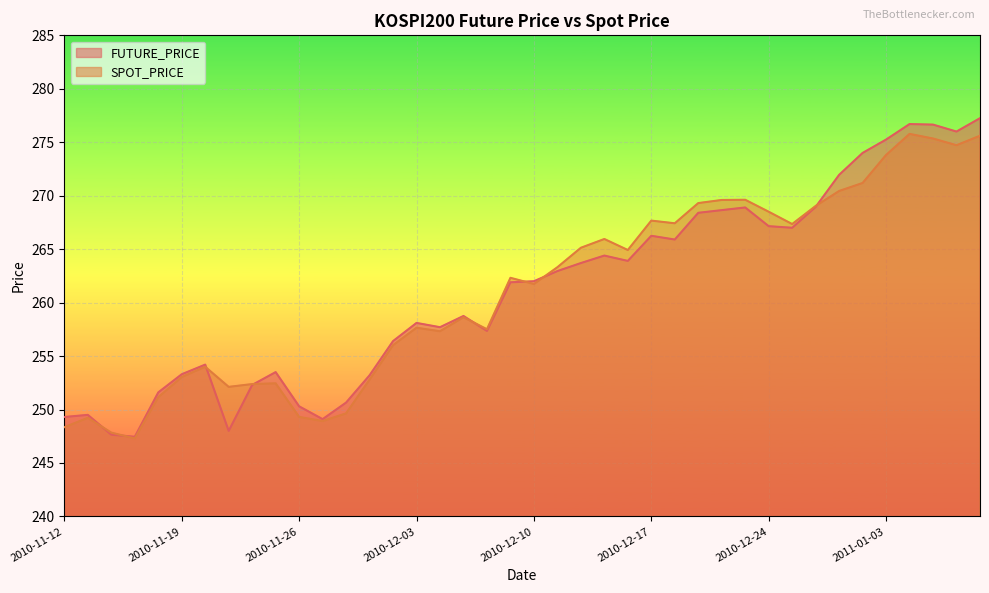

Which category has the lowest value in the FUTURE_PRICE series?

2010-11-17